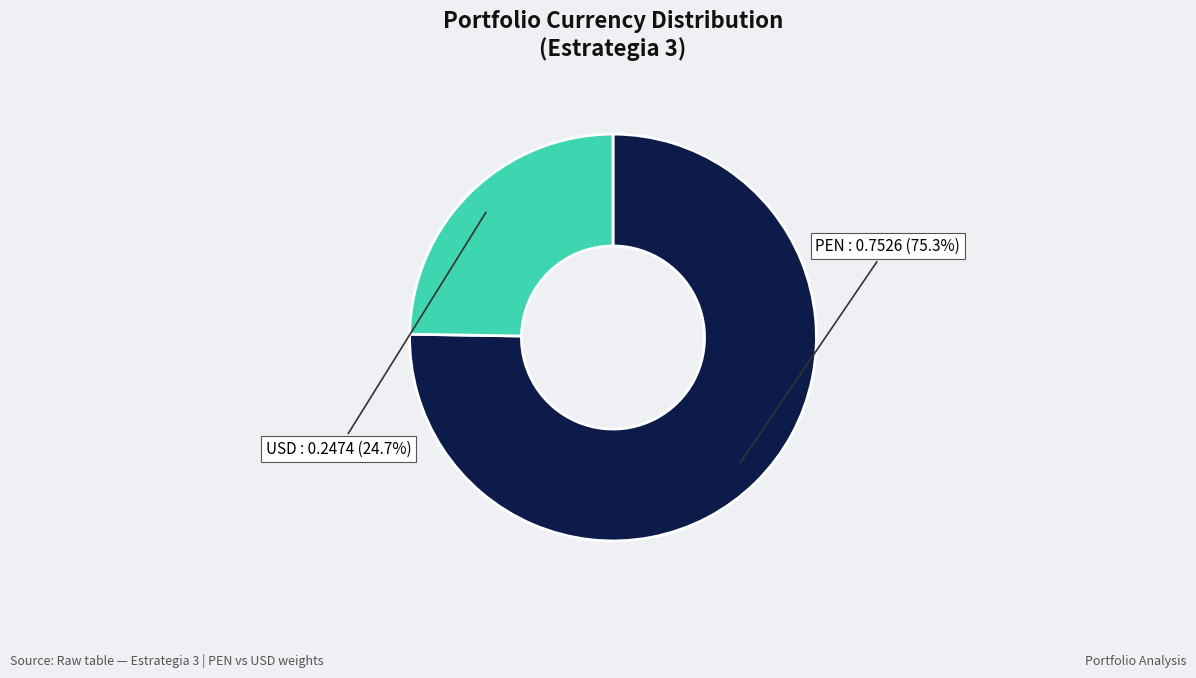

Rank the categories by value from lowest to highest.

USD, PEN